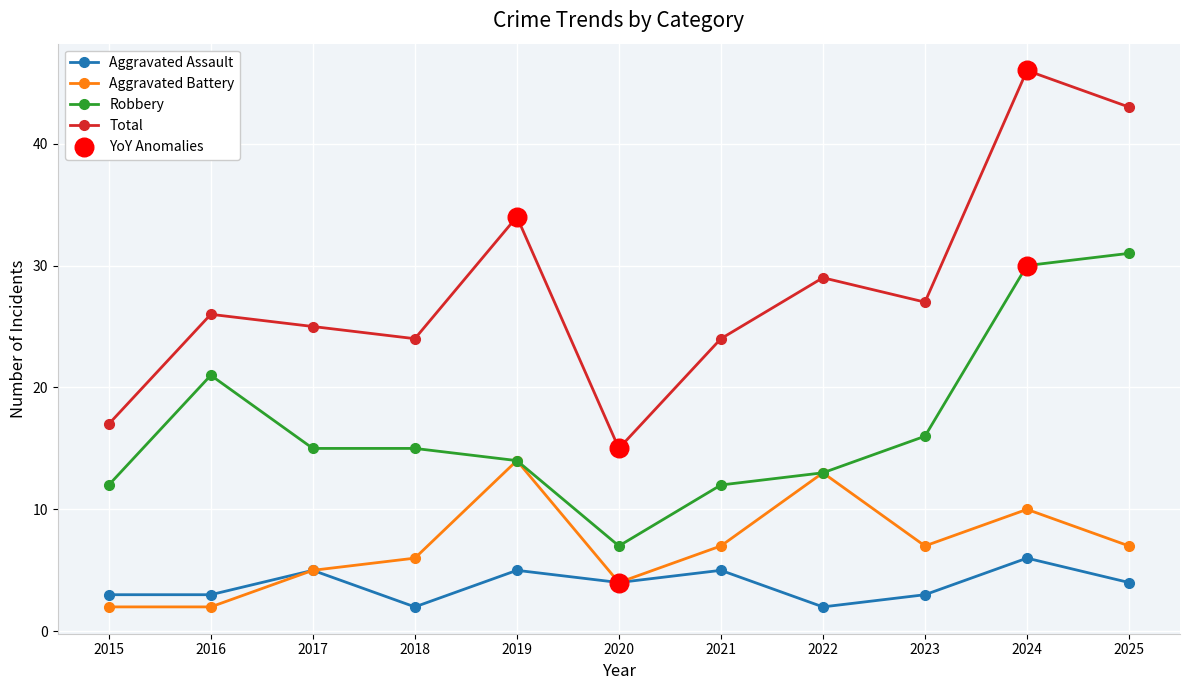

Between 2020 and 2022, which series saw the biggest shift?

Total